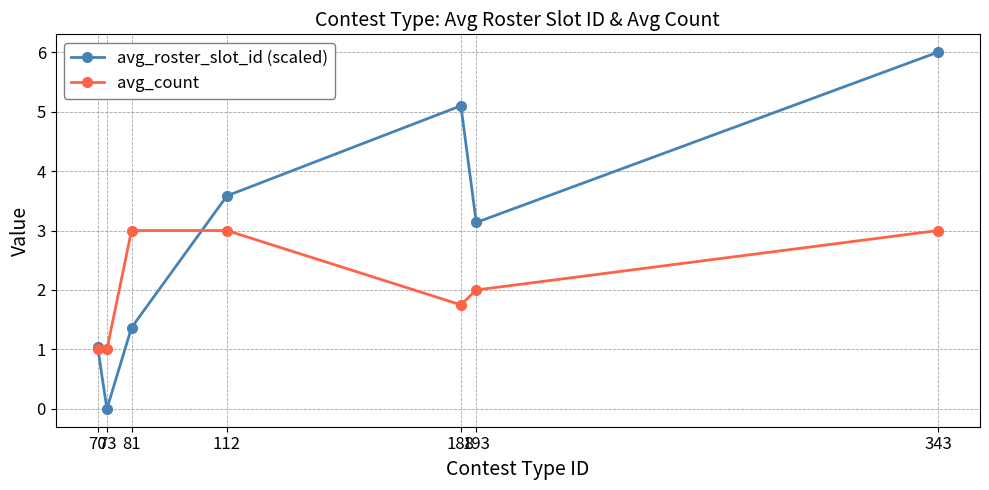

Rank the categories by avg_roster_slot_id (scaled) value from lowest to highest.

73, 70, 81, 193, 112, 188, 343